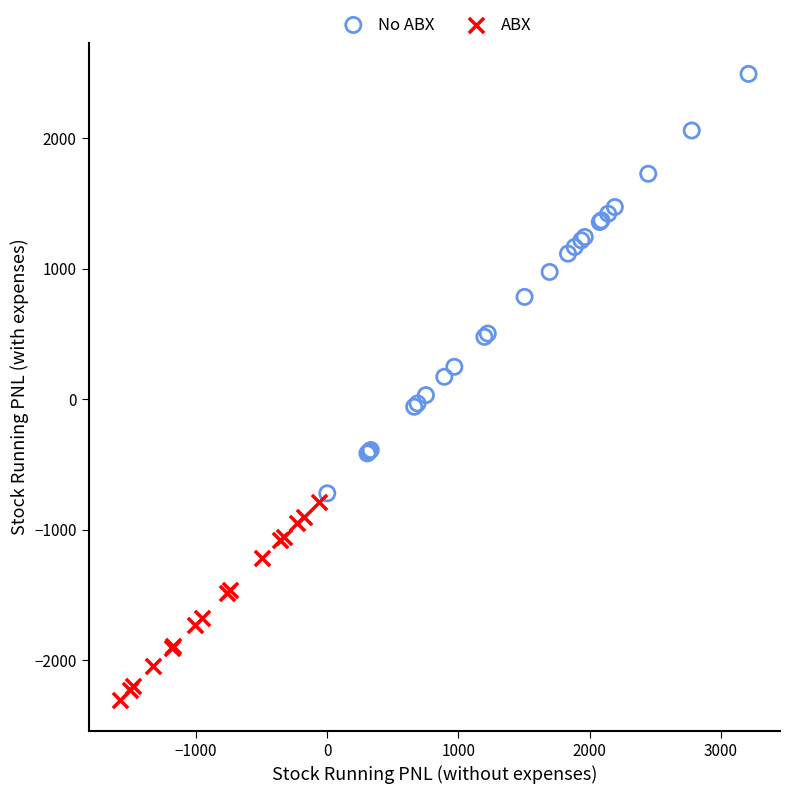

Which series has the largest Y range (max minus min)?

No ABX